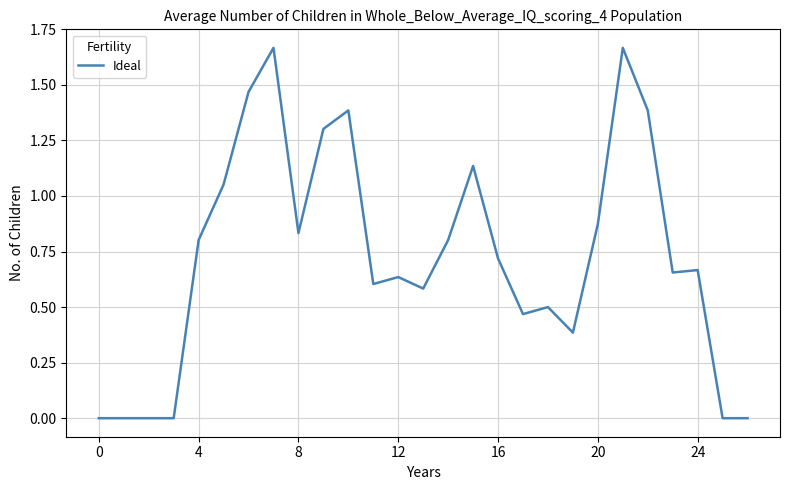

True or false: the data shows 1.2 at 20.

False